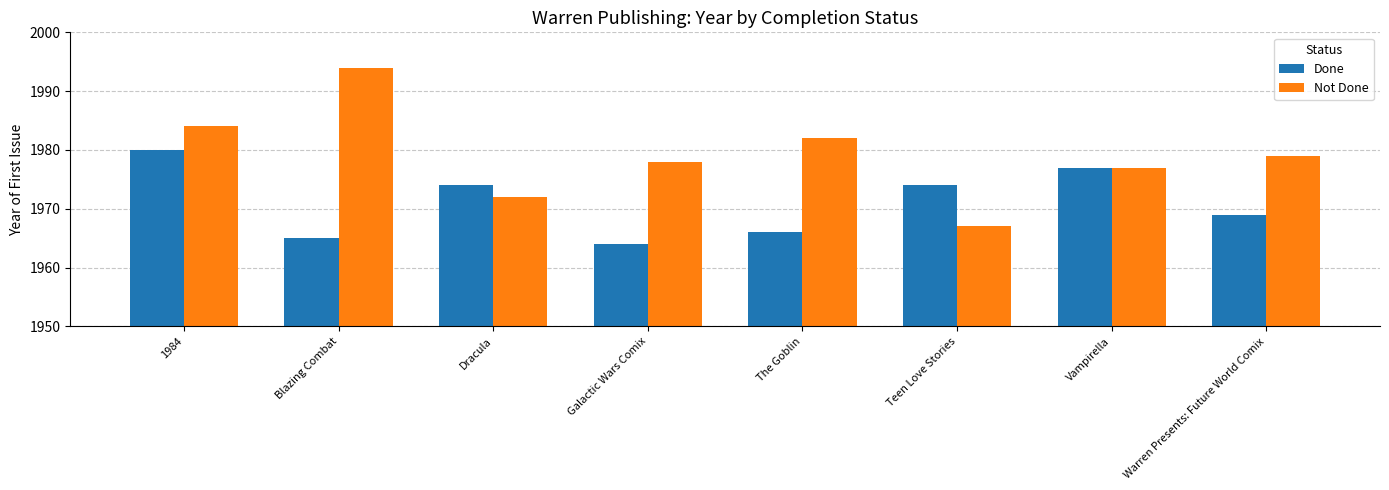

What is the difference between the Not Done values at Blazing Combat and 1984?

10